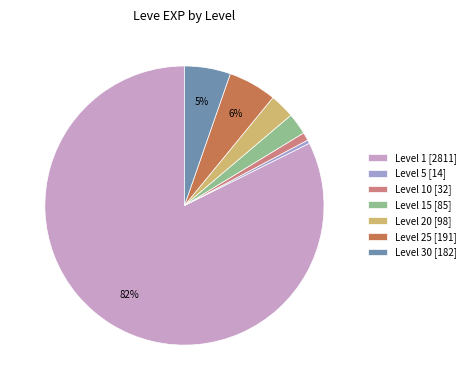

Between Level 15 [85] and Level 5 [14], which is larger?

Level 15 [85]